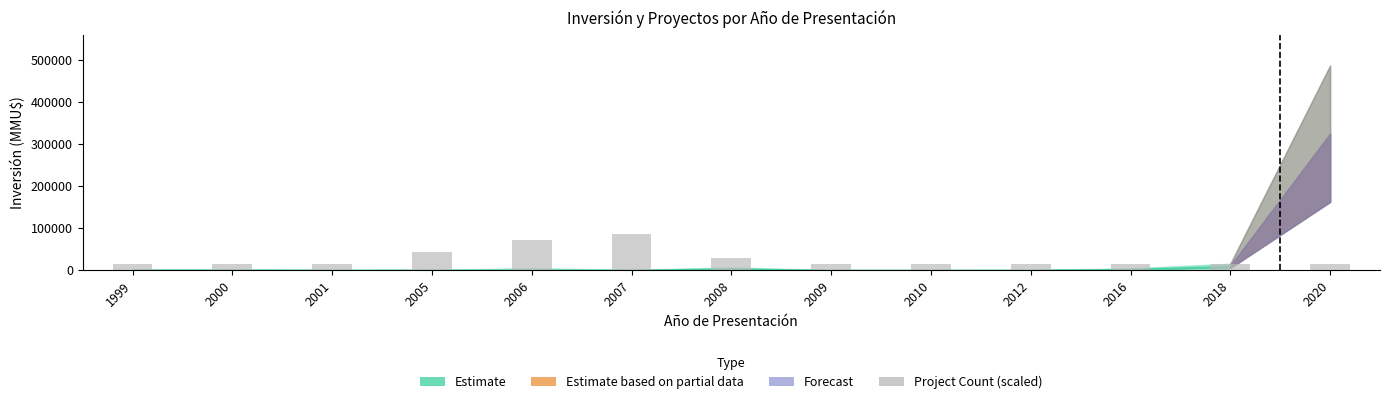

What is the maximum value shown in the chart?

86405.3